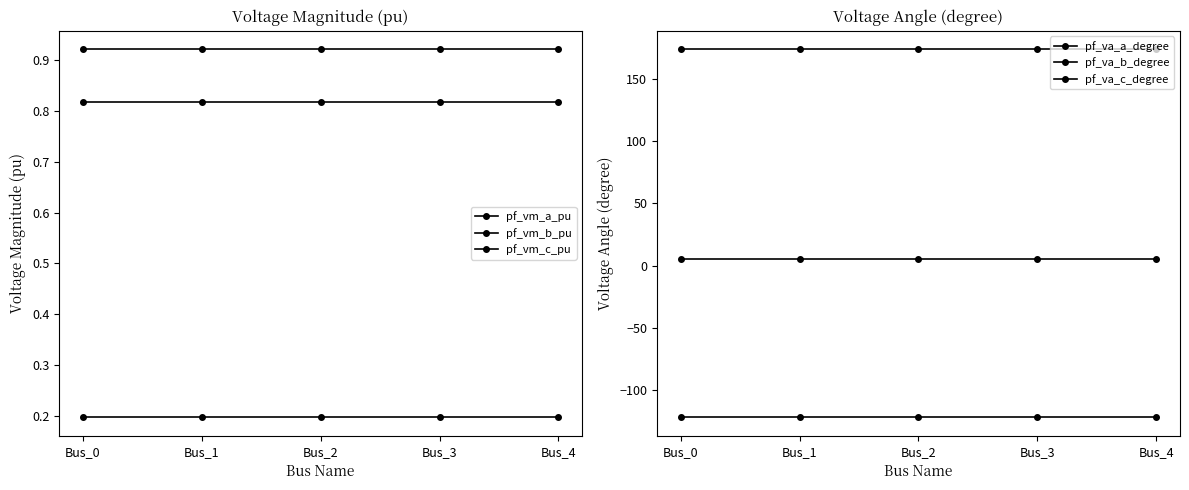

Reading right to left, list all the values displayed in this chart.

pf_vm_a_pu: 0.9	0.9	0.9	0.9	0.9
pf_vm_b_pu: 0.2	0.2	0.2	0.2	0.2
pf_vm_c_pu: 0.8	0.8	0.8	0.8	0.8
pf_va_a_degree: 5.2	5.2	5.2	5.2	5.2
pf_va_b_degree: -122.1	-122.1	-122.1	-122.1	-122.1
pf_va_c_degree: 174.2	174.2	174.2	174.2	174.2